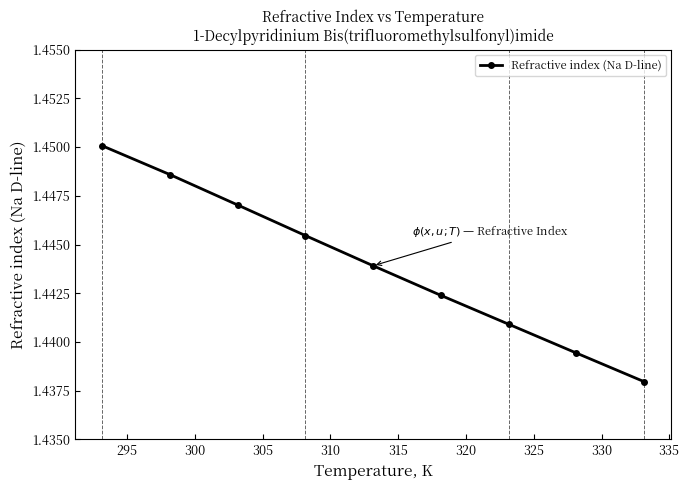

What is the sum of all values?

13.0